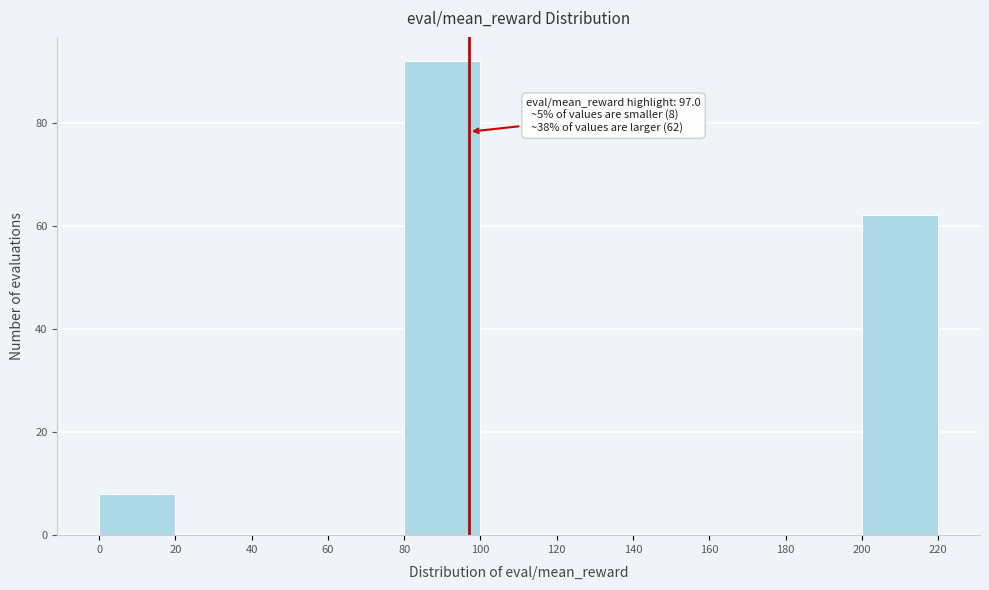

Over which range of the x-axis is the bar tallest?

80 to 100